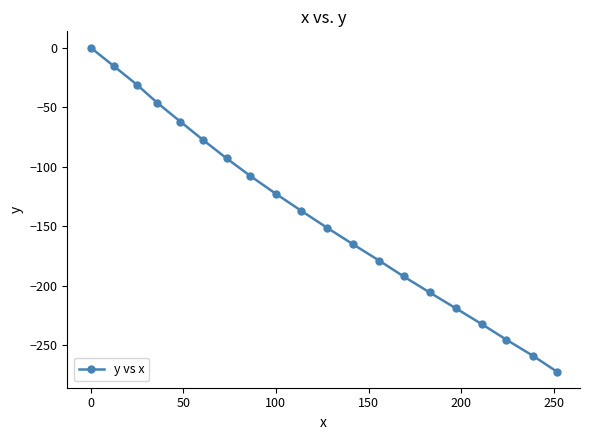

How many lines are shown in the chart?

1